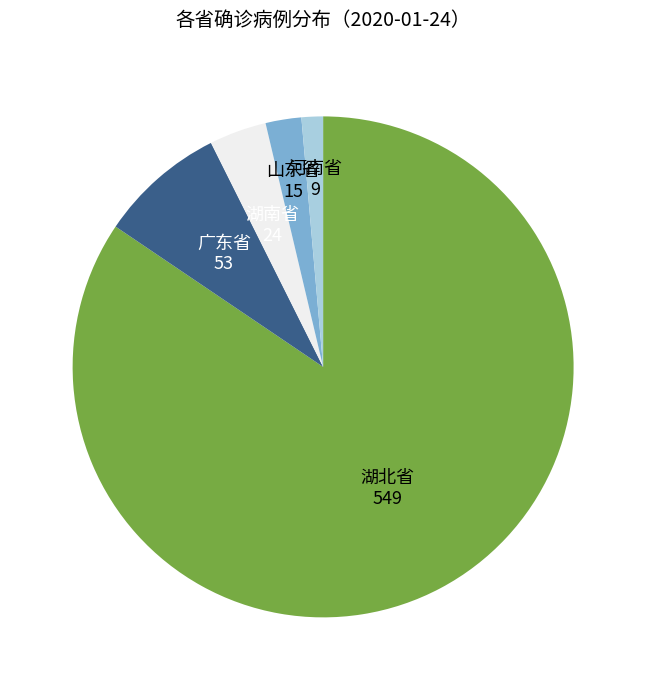

Count the number of slices in the pie.

5